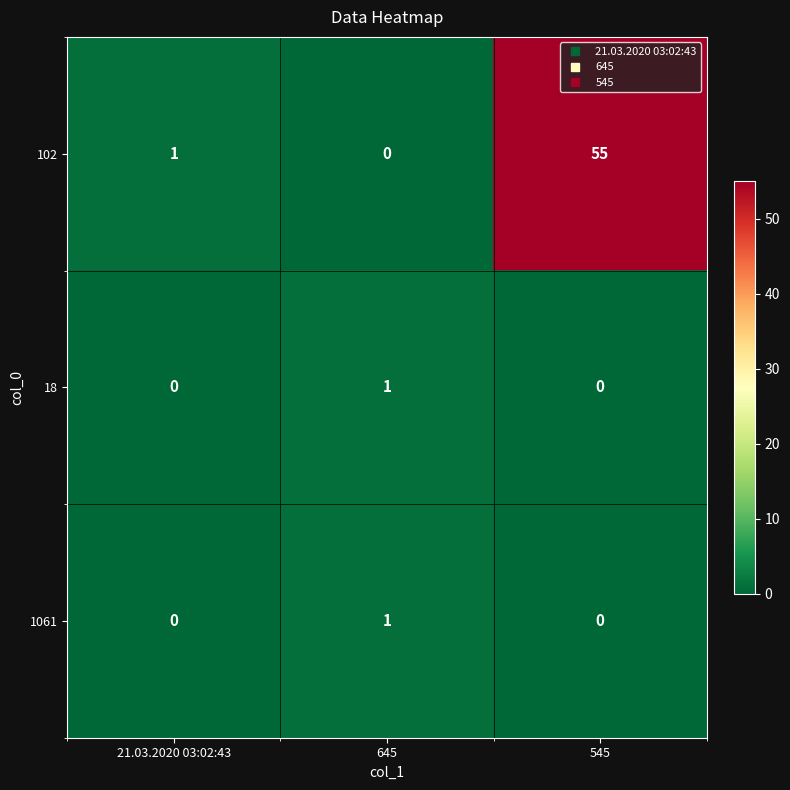

At which category does the chart reach its peak across all series?

545